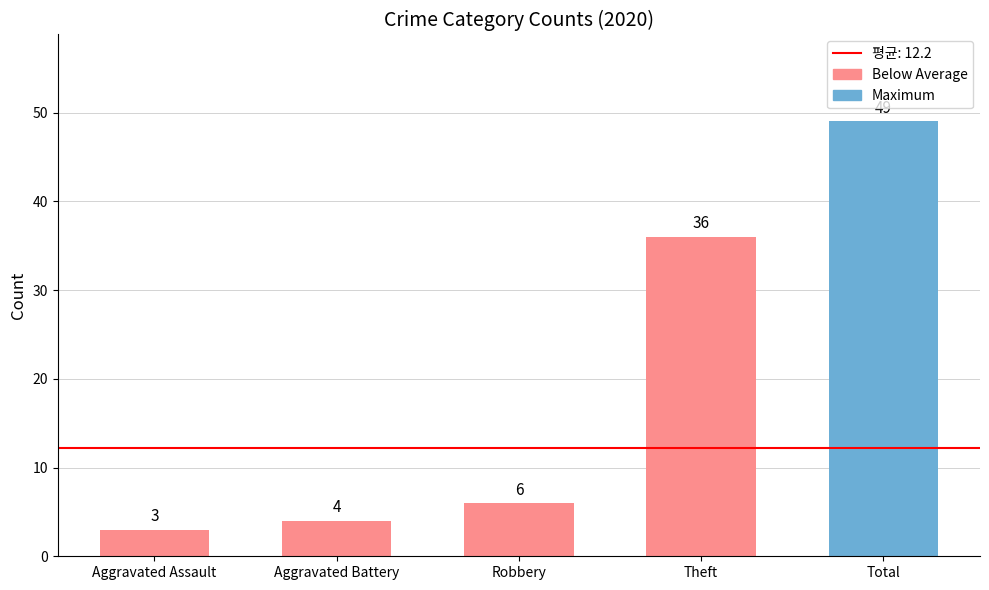

Are the bars horizontal?

No